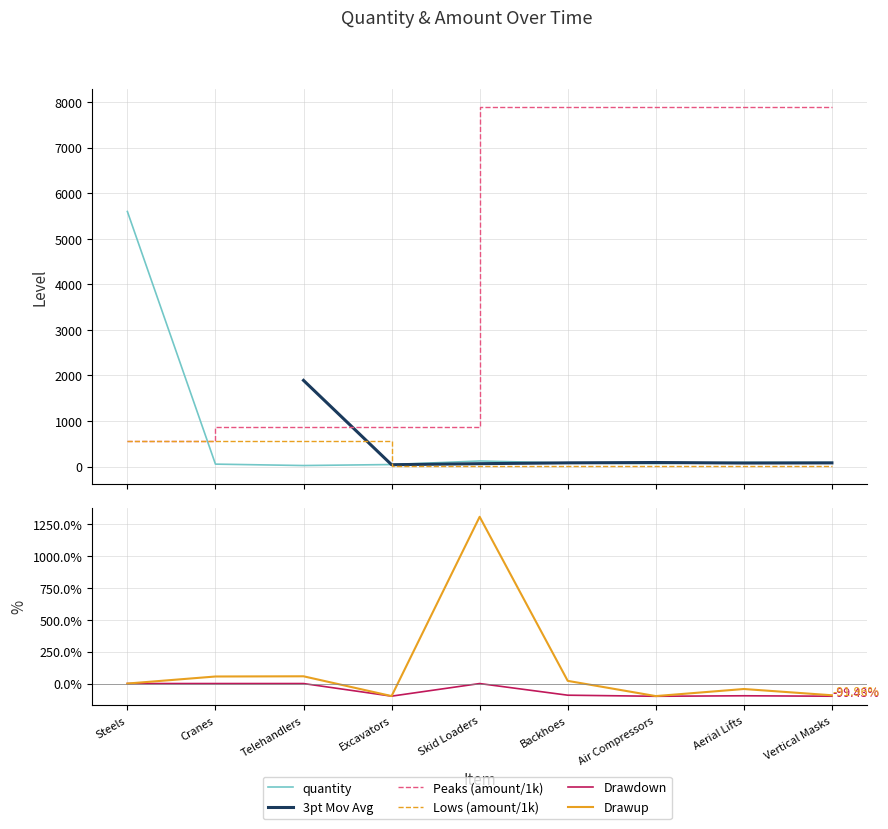

What value does the Lows (amount/1k) series have at Skid Loaders?

9.8